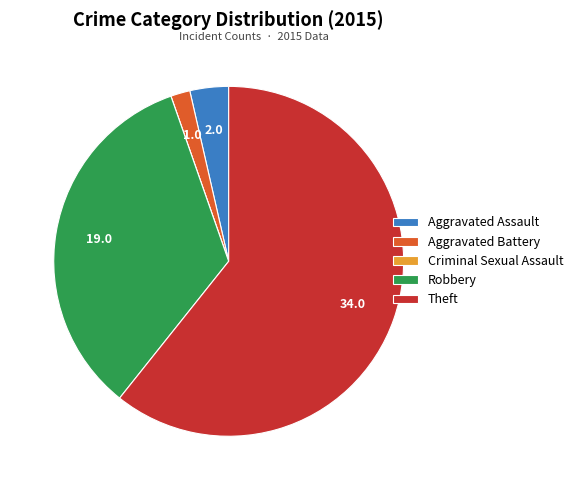

Is the sum of Robbery and Theft greater than half?

Yes